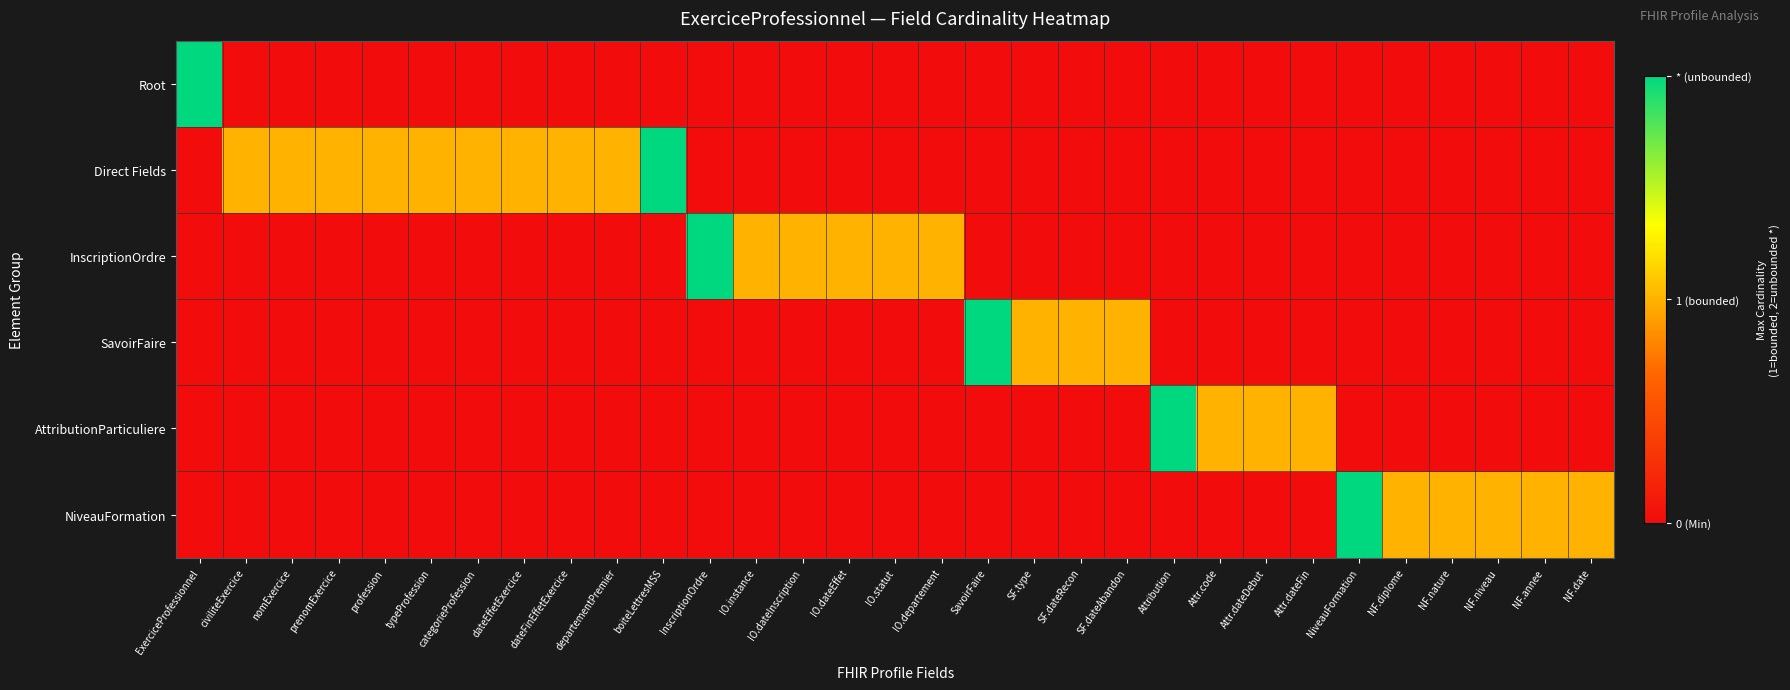

Which series changed the most between prenomExercice and dateFinEffetExercice?

Root